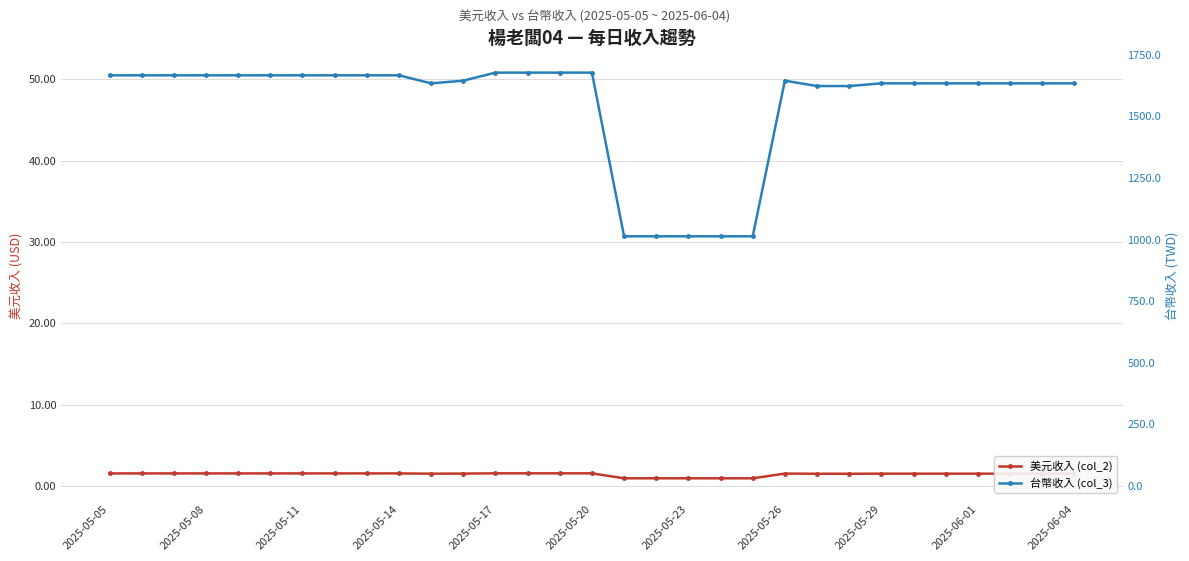

What is the difference between the maximum and second lowest values in the 美元收入 (col_2) series?

0.6